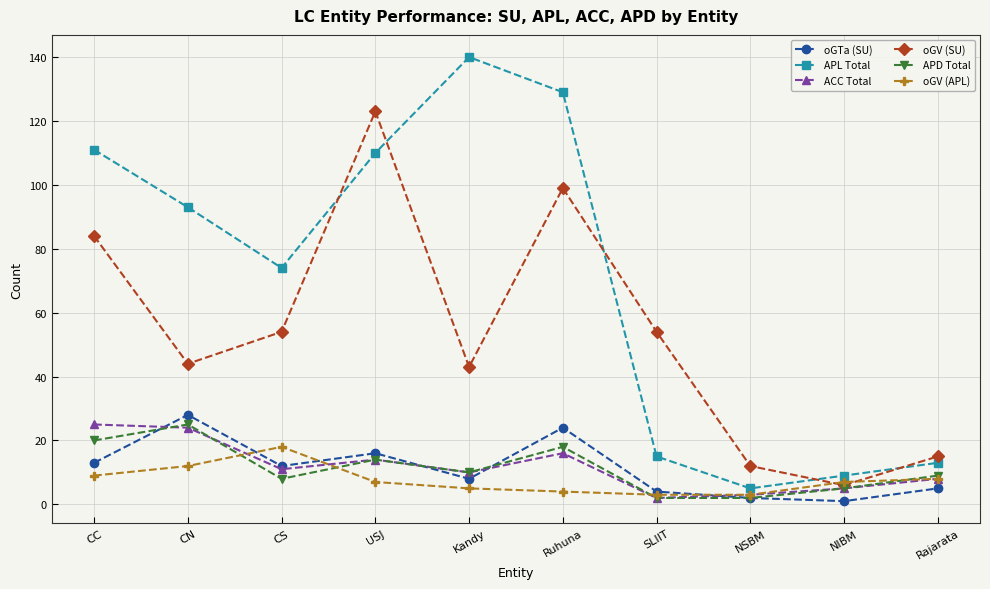

What are all the series names shown in the legend?

oGTa (SU), APL Total, ACC Total, oGV (SU), APD Total, oGV (APL)